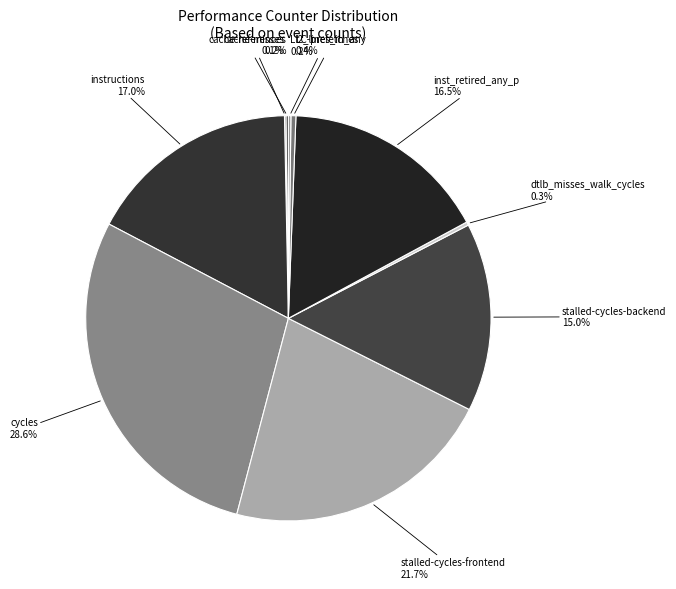

What is the largest slice in the pie chart?

cycles